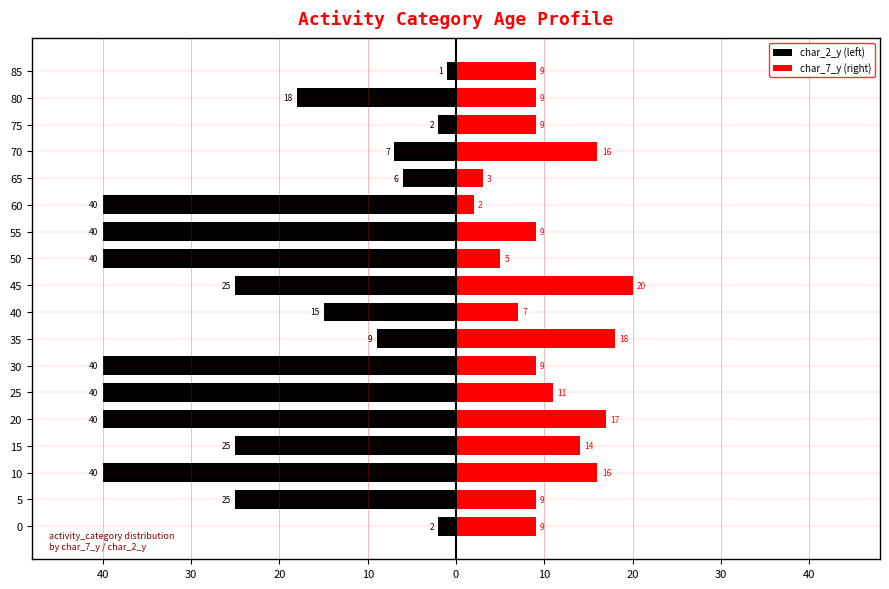

How many data points in char_2_y (left) are above -25?

8